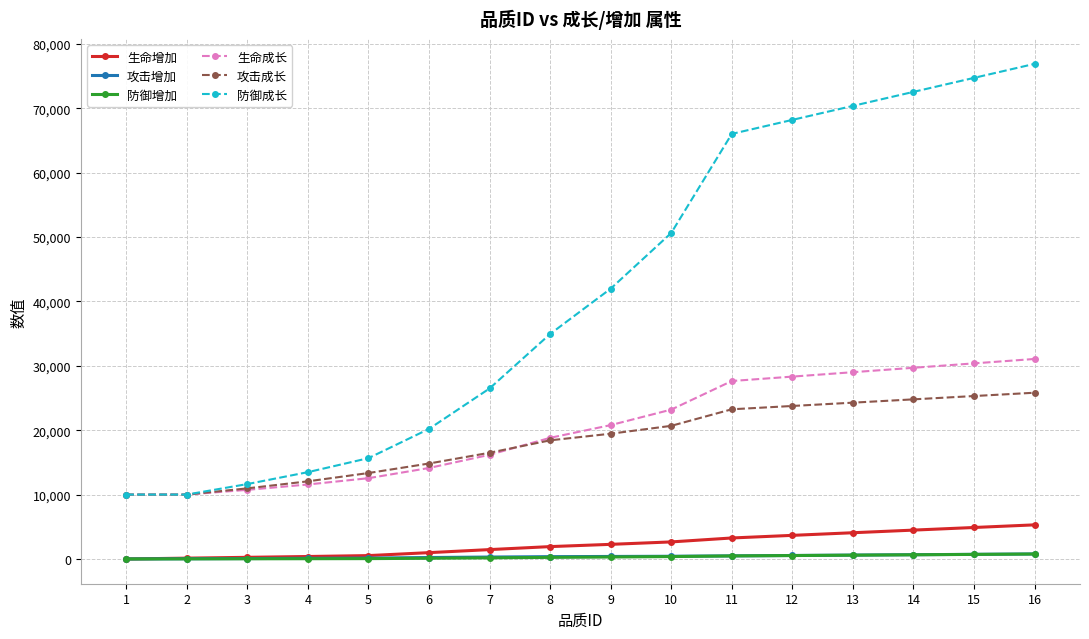

What is the maximum value for 攻击成长?

25815